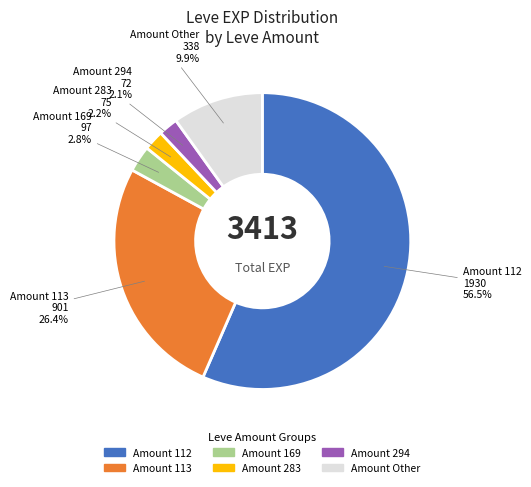

Approximately how many times larger is the value at Amount 283 compared to Amount 169?

0.8